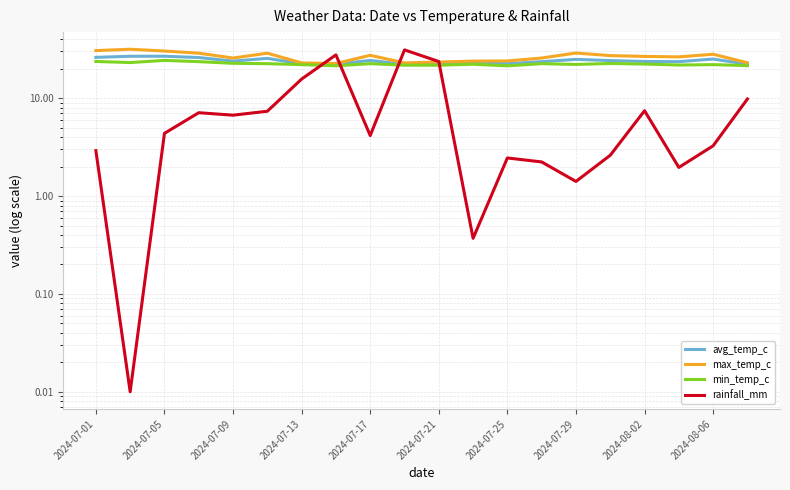

What is the average value of the avg_temp_c series?

24.1